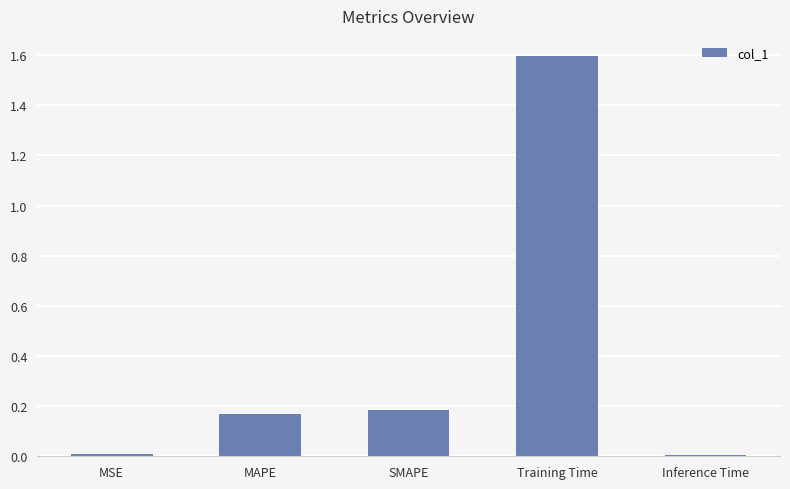

Does the chart contain stacked bars?

No